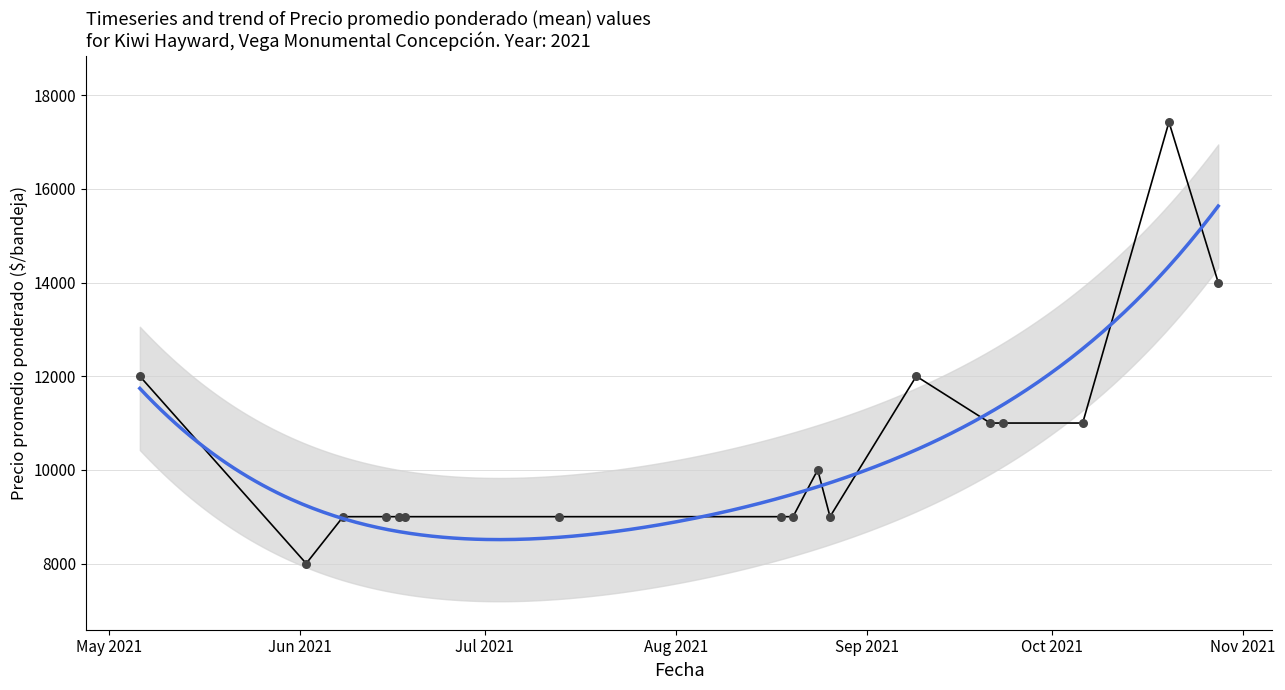

Between 2021-09-23 and 2021-06-17, which is larger?

2021-09-23